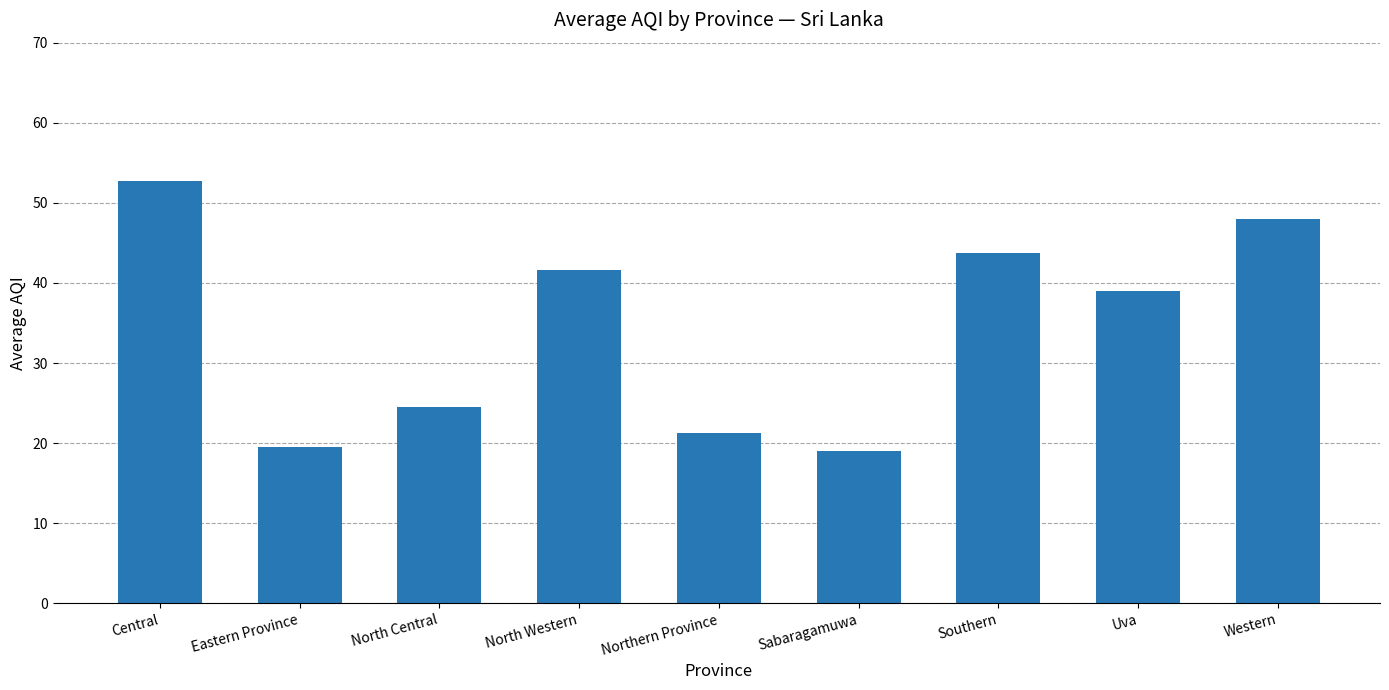

Are the bars grouped side by side (vs. stacked)?

No